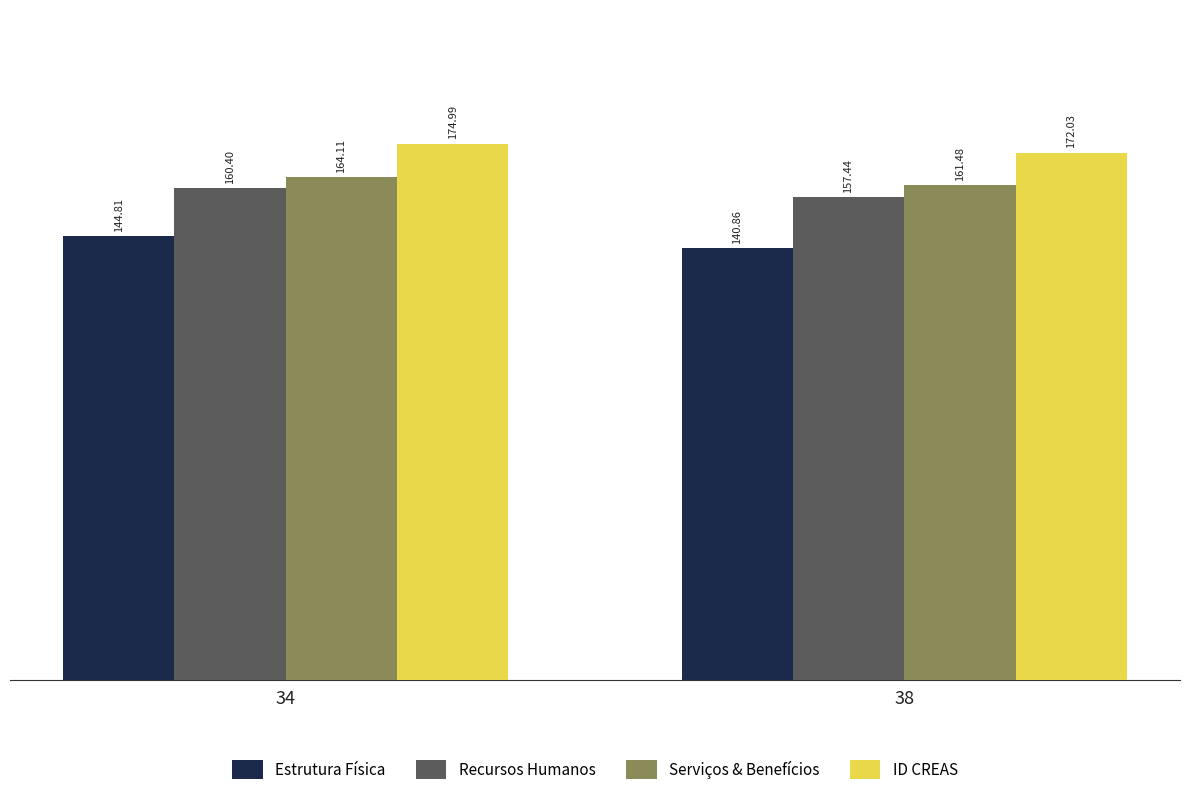

What is the value of the ID CREAS bar at the 2nd from the left?

172.0